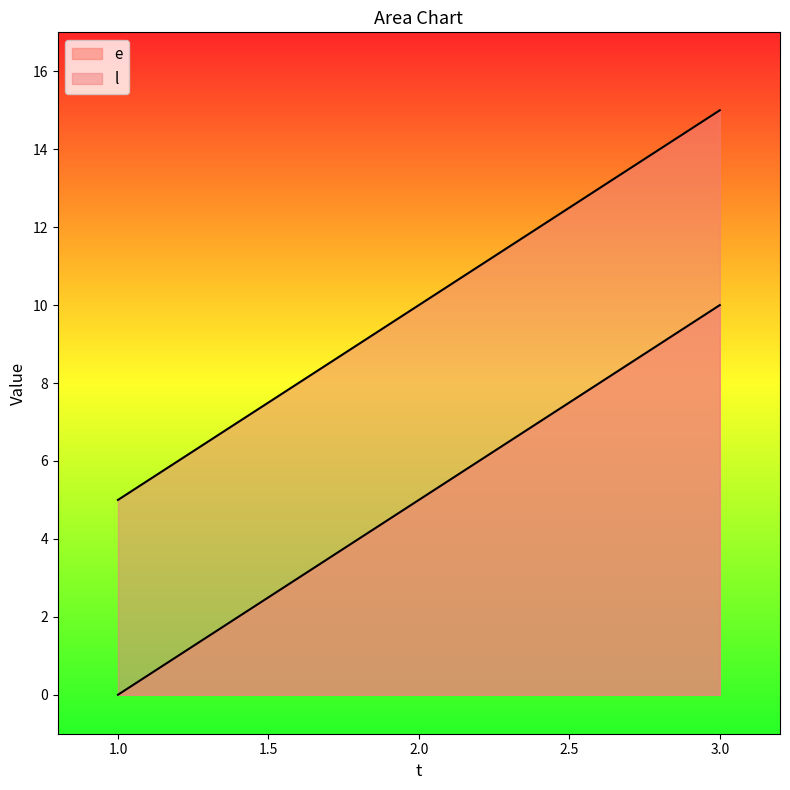

What is the value of the e point at the 3rd from the left?

10